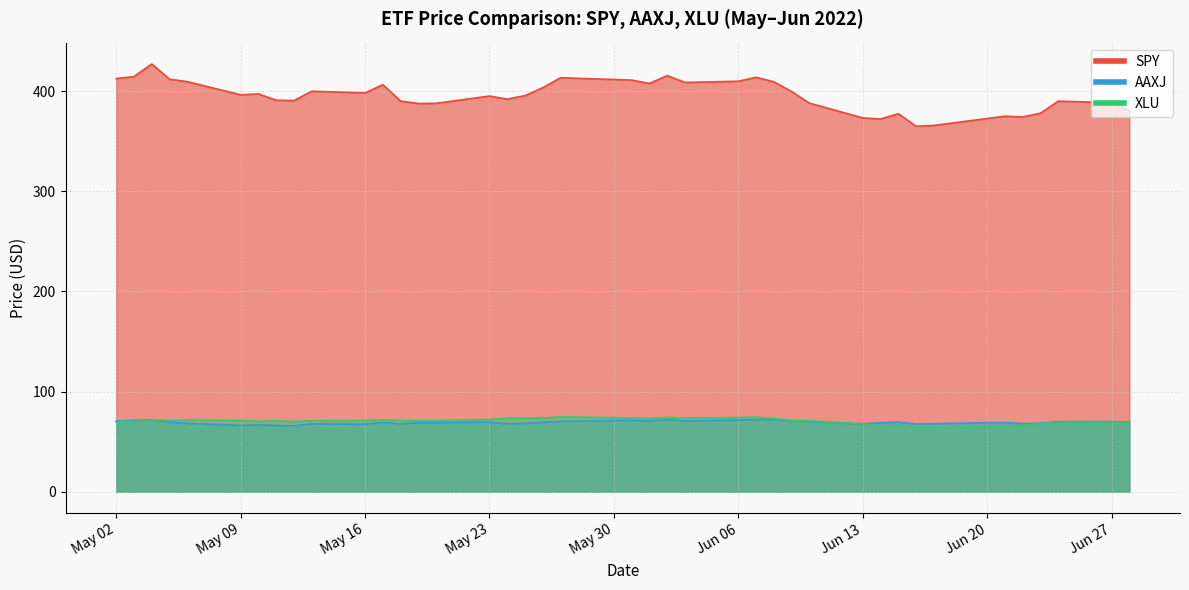

How many data points in XLU are less than 71?

19